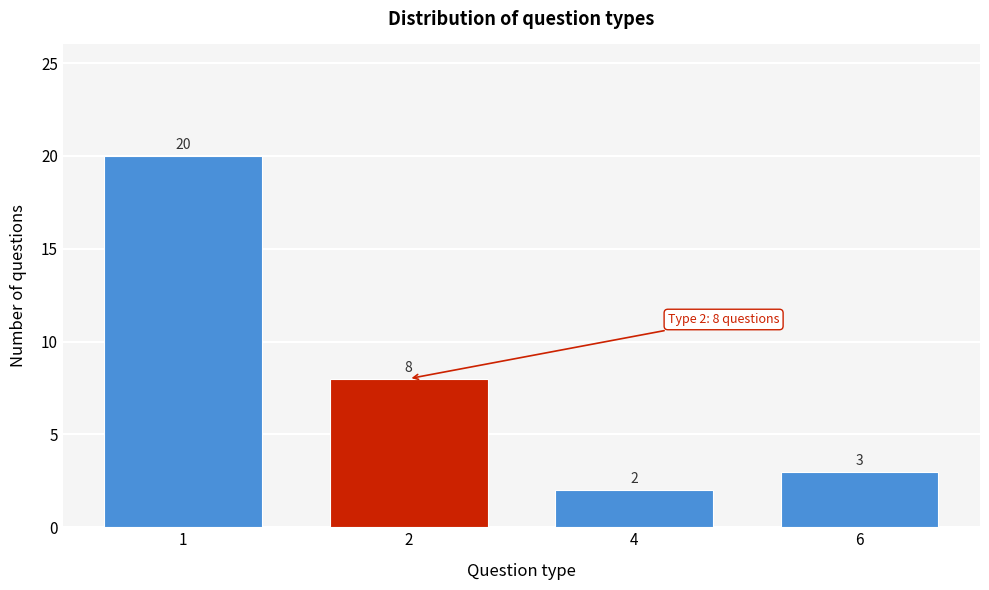

Reading left to right, extract all data points from this chart.

20	8	2	3